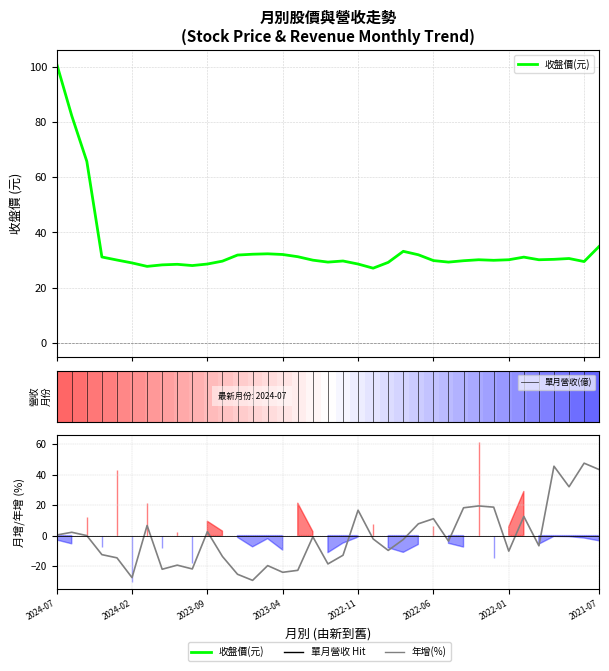

What is the label of the 20th point from the right?

2023-02